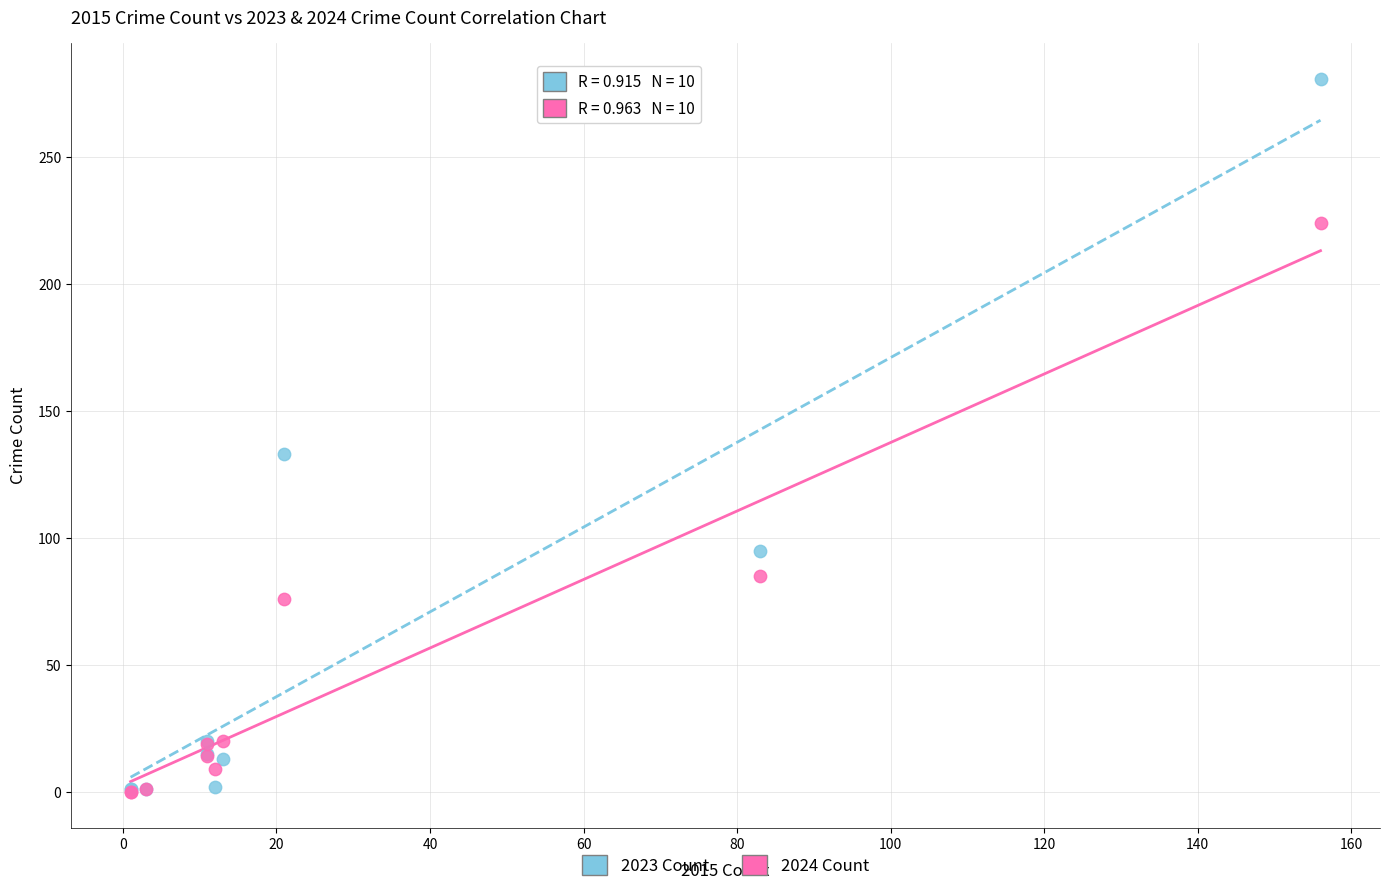

What are all the series names shown in the legend?

2023 Count, 2024 Count